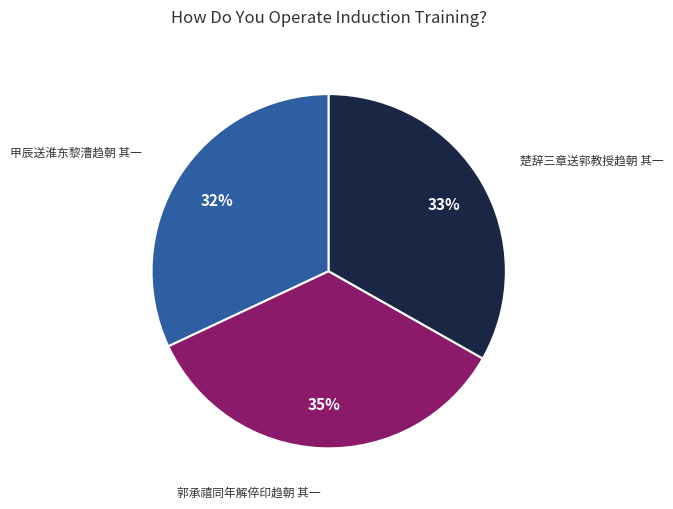

Between 甲辰送淮东黎漕趋朝 其一 and 楚辞三章送郭教授趋朝 其一, which is larger?

楚辞三章送郭教授趋朝 其一